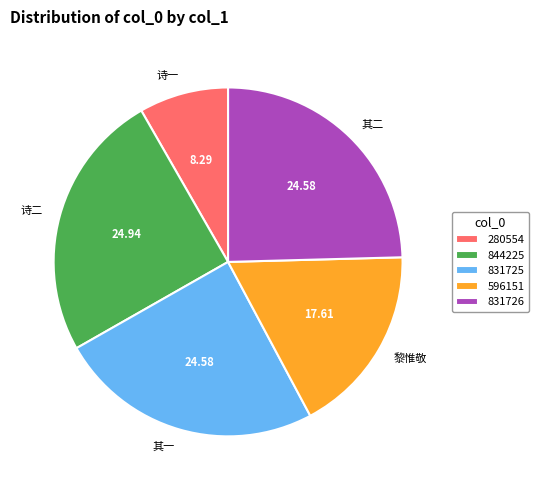

Combined, do 其二 and 其一 account for over 50%?

No